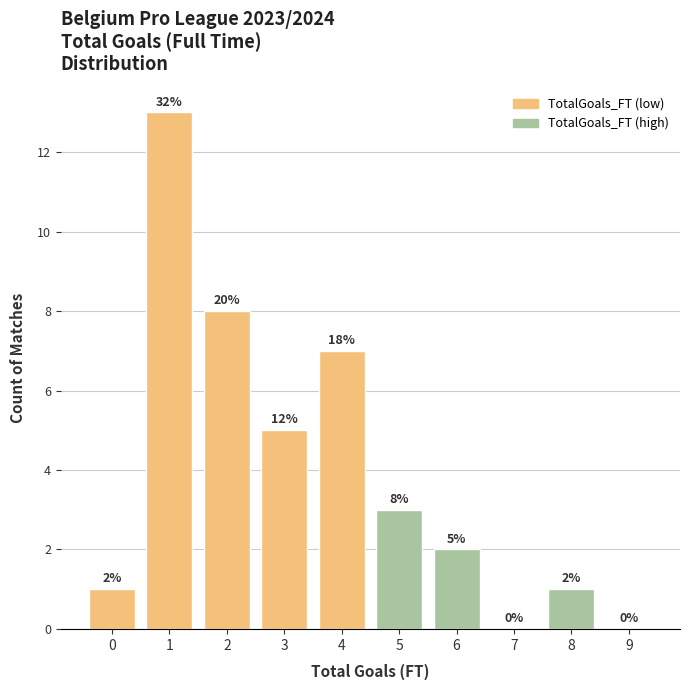

Reading right to left, transcribe all the data shown in this chart.

9=0	8=1	7=0	6=2	5=3	4=7	3=5	2=8	1=13	0=1